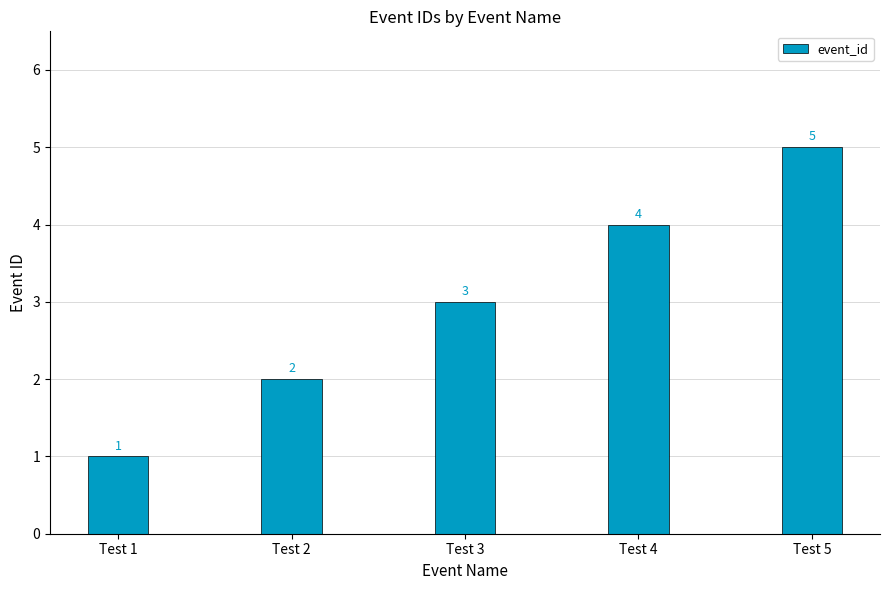

How many bars are there in total?

5